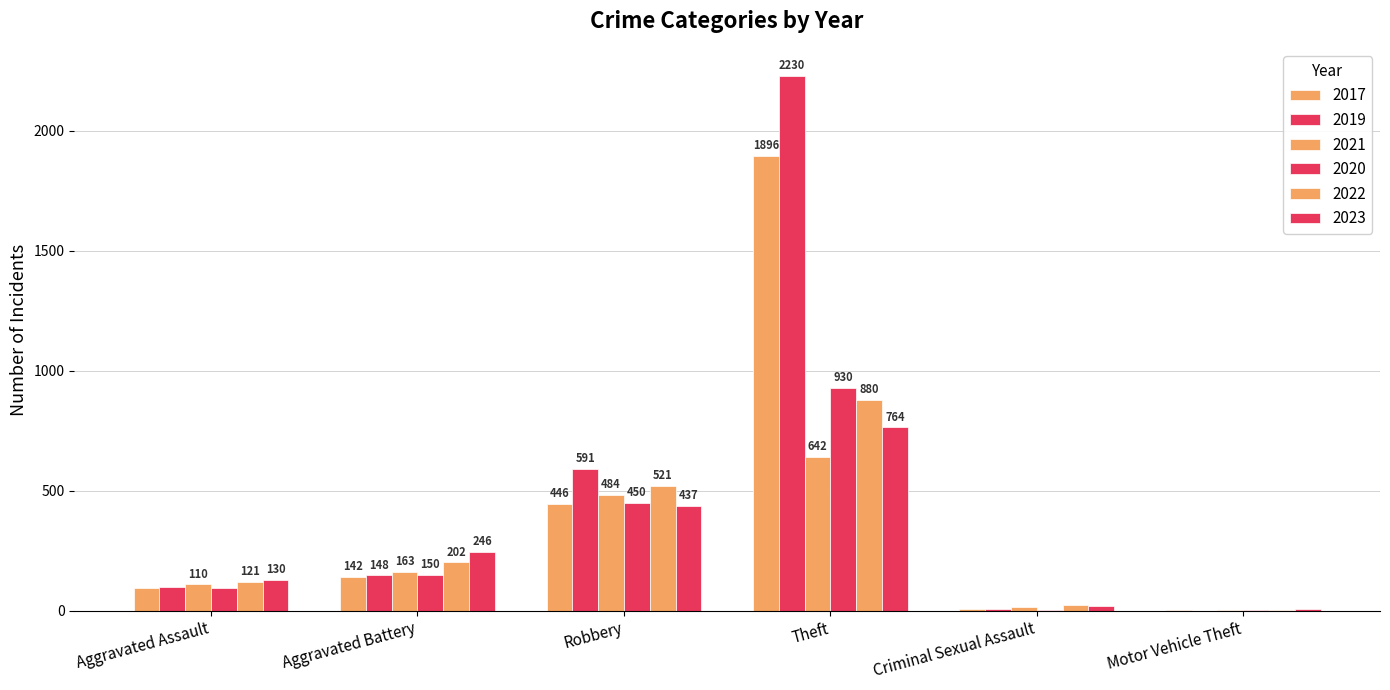

How many categories are shown in the chart?

6